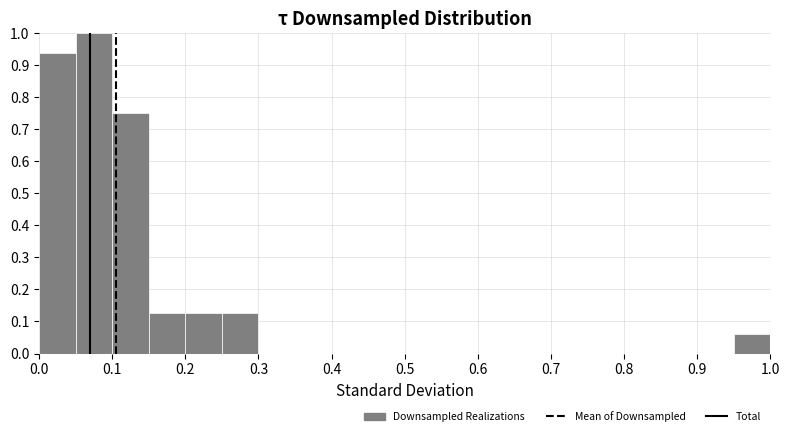

Reading left to right, transcribe this chart: for each bar, give the range it covers on the x-axis and its height. The values are not printed on the chart, so give them approximately, as read against the axis.

0.00 to 0.05: 0.94
0.05 to 0.10: 1.00
0.10 to 0.15: 0.75
0.15 to 0.20: 0.13
0.20 to 0.25: 0.13
0.25 to 0.30: 0.13
0.30 to 0.35: 0
0.35 to 0.40: 0
0.40 to 0.45: 0
0.45 to 0.50: 0
0.50 to 0.55: 0
0.55 to 0.60: 0
0.60 to 0.65: 0
0.65 to 0.70: 0
0.70 to 0.75: 0
0.75 to 0.80: 0
0.80 to 0.85: 0
0.85 to 0.90: 0
0.90 to 0.95: 0
0.95 to 1.00: 0.06